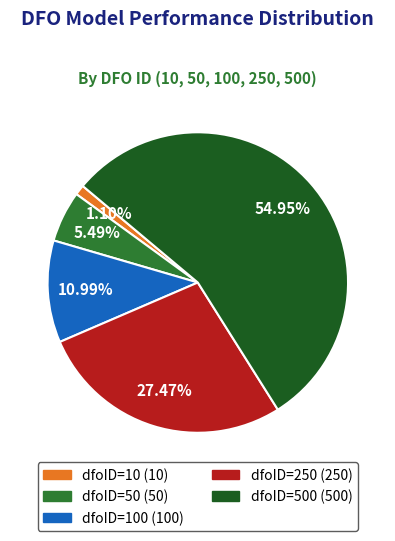

Does any single category account for the majority?

Yes